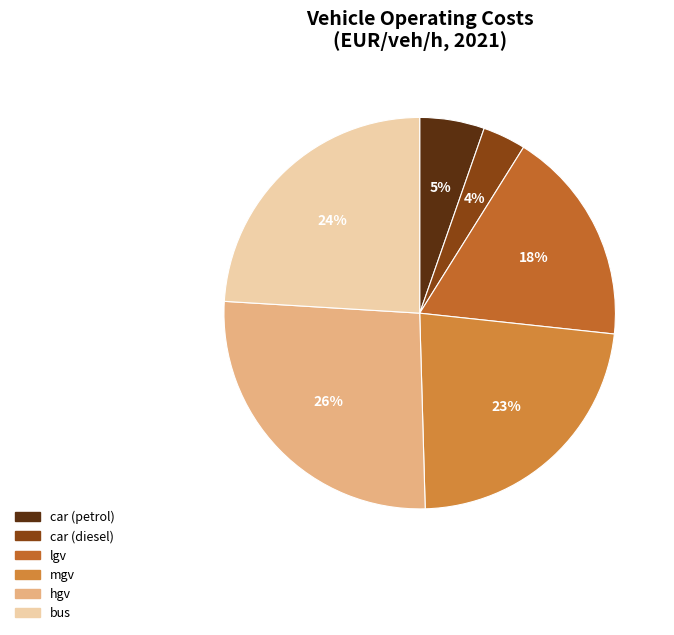

Is there any slice that represents more than half of the pie?

No